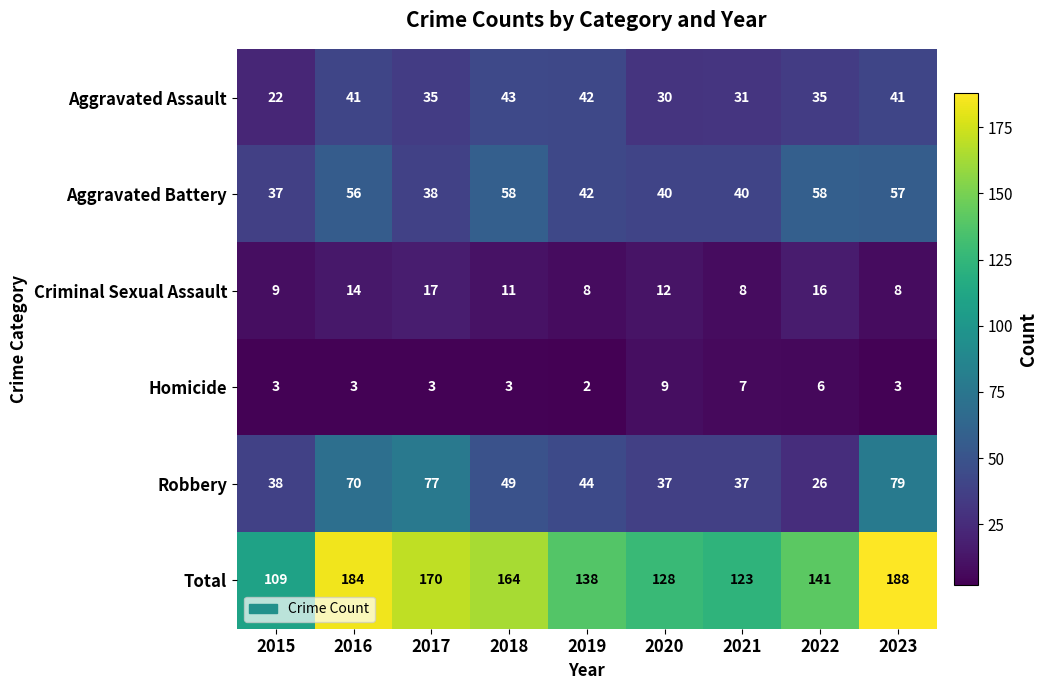

Rank the series at 2020 from lowest to highest value.

Homicide, Criminal Sexual Assault, Aggravated Assault, Robbery, Aggravated Battery, Total